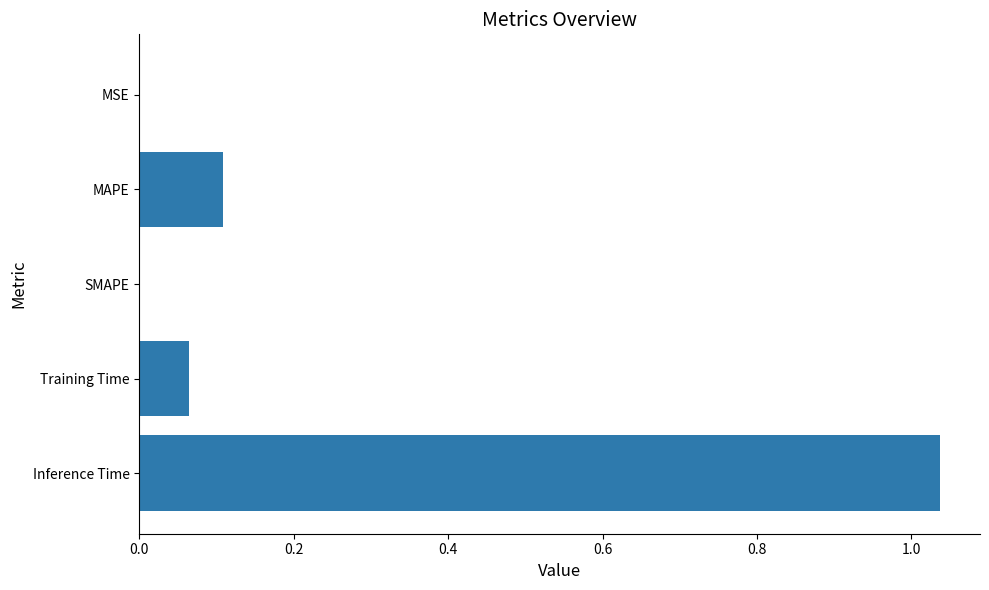

What is the sum of all values?

1.2